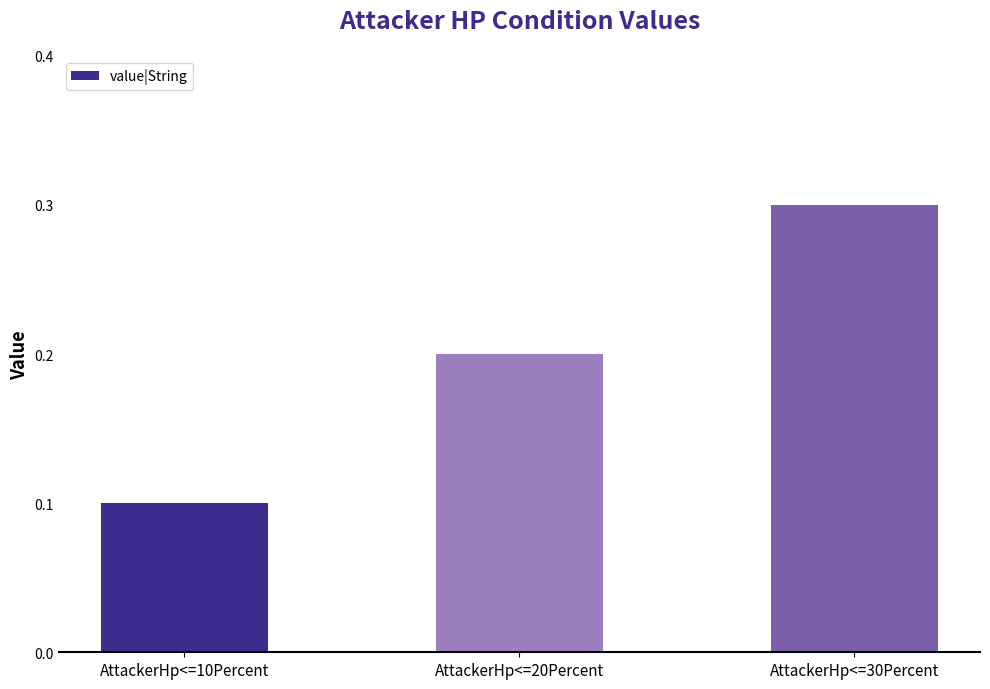

What is the difference between the values at AttackerHp<=20Percent and AttackerHp<=30Percent?

0.1